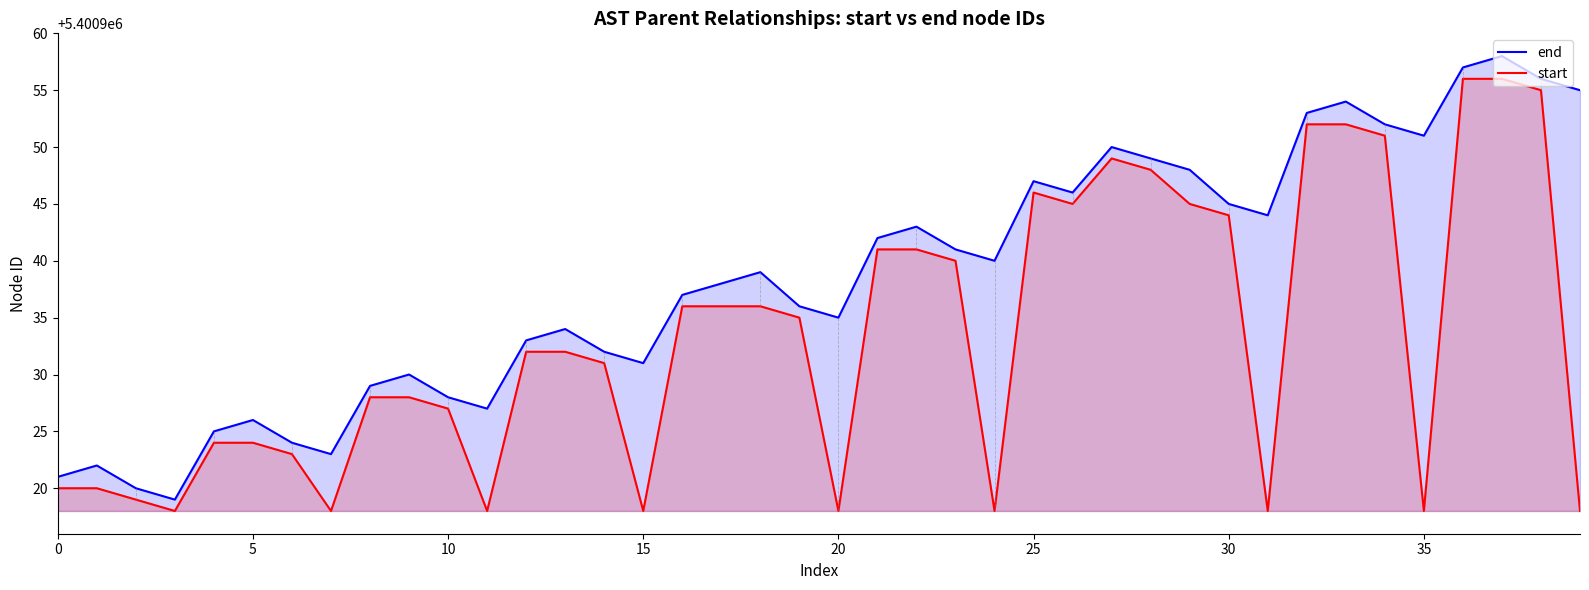

Is it true that end equals 7098833 at 10?

False